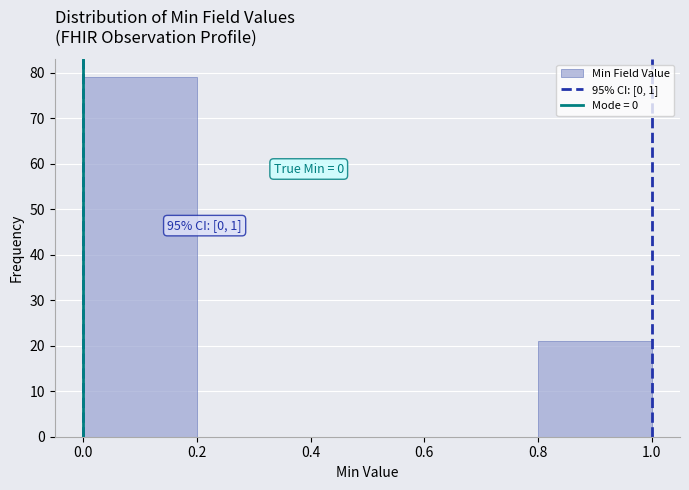

Which range on the x-axis has the tallest bar?

0.0 to 0.2